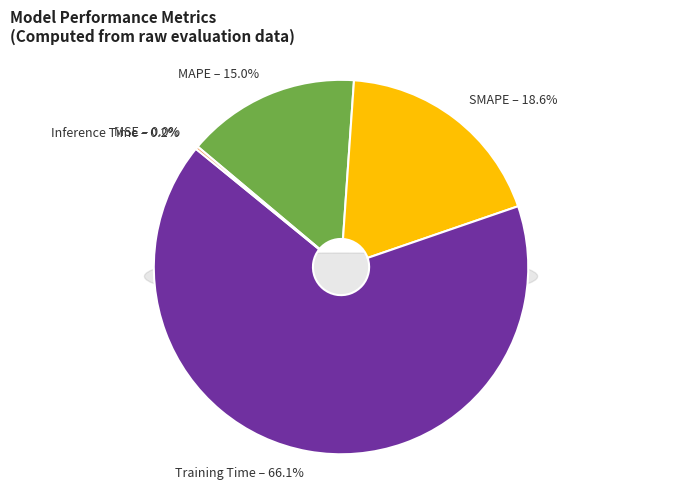

Is it true that SMAPE is 31% of the pie?

False